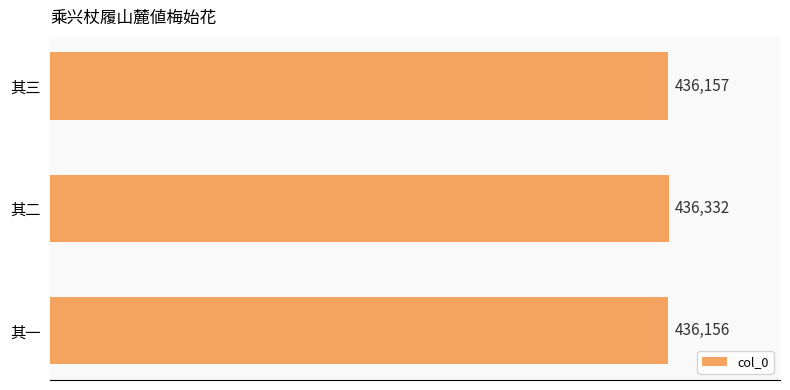

What is the ratio of the value at 其二 to the value at 其一?

1.0